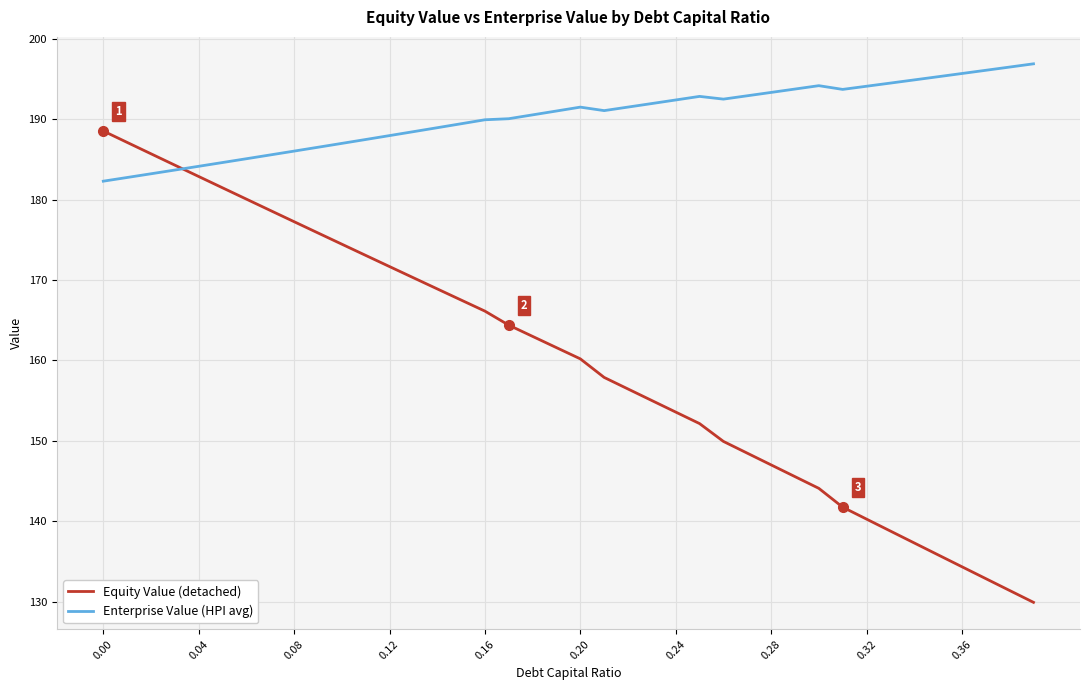

Which series has the largest range (max minus min)?

Equity Value (detached)